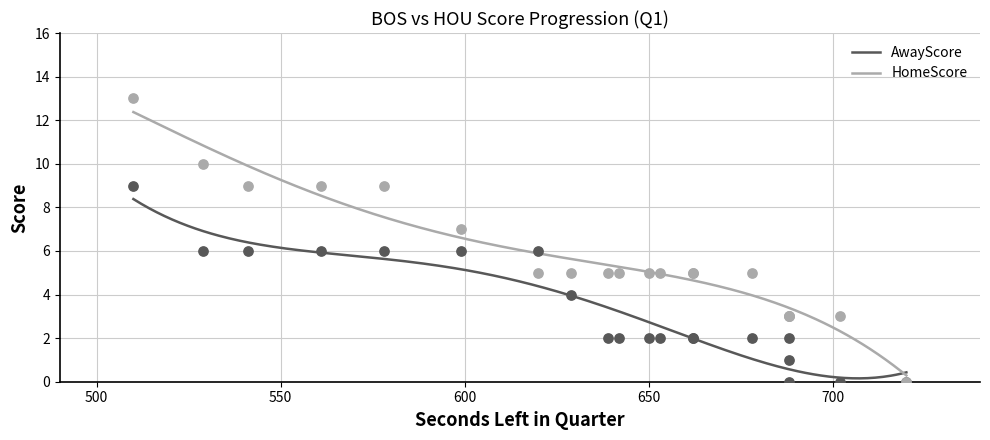

Which series has the largest total across all categories?

HomeScore